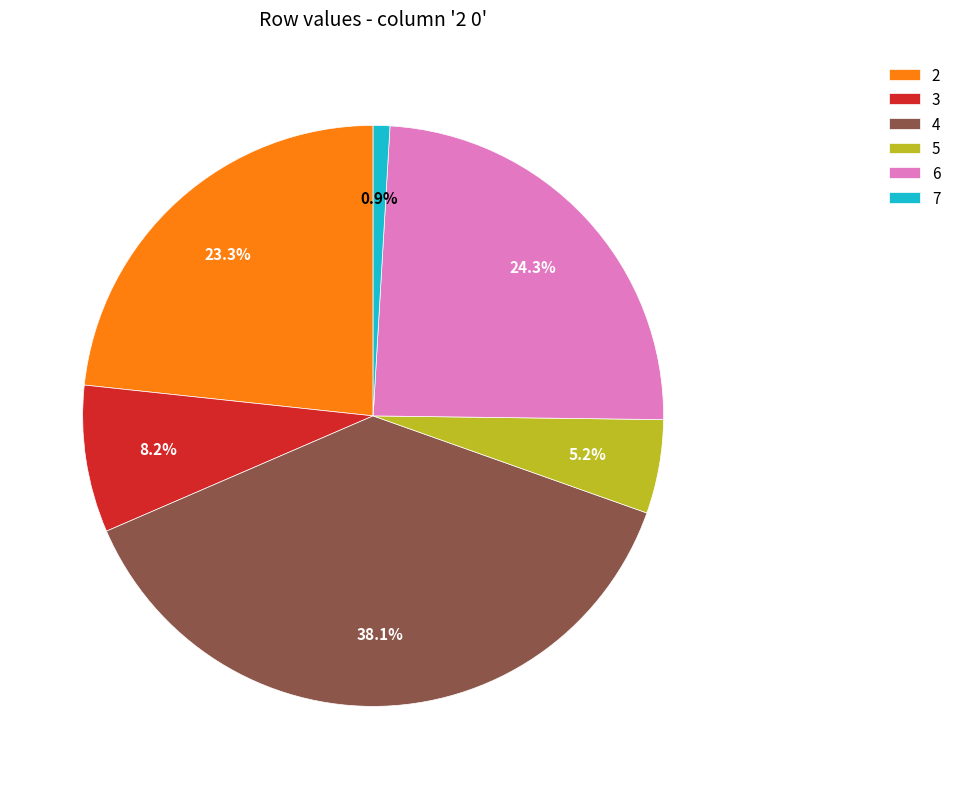

Is the sum of 4 and 7 greater than half?

No